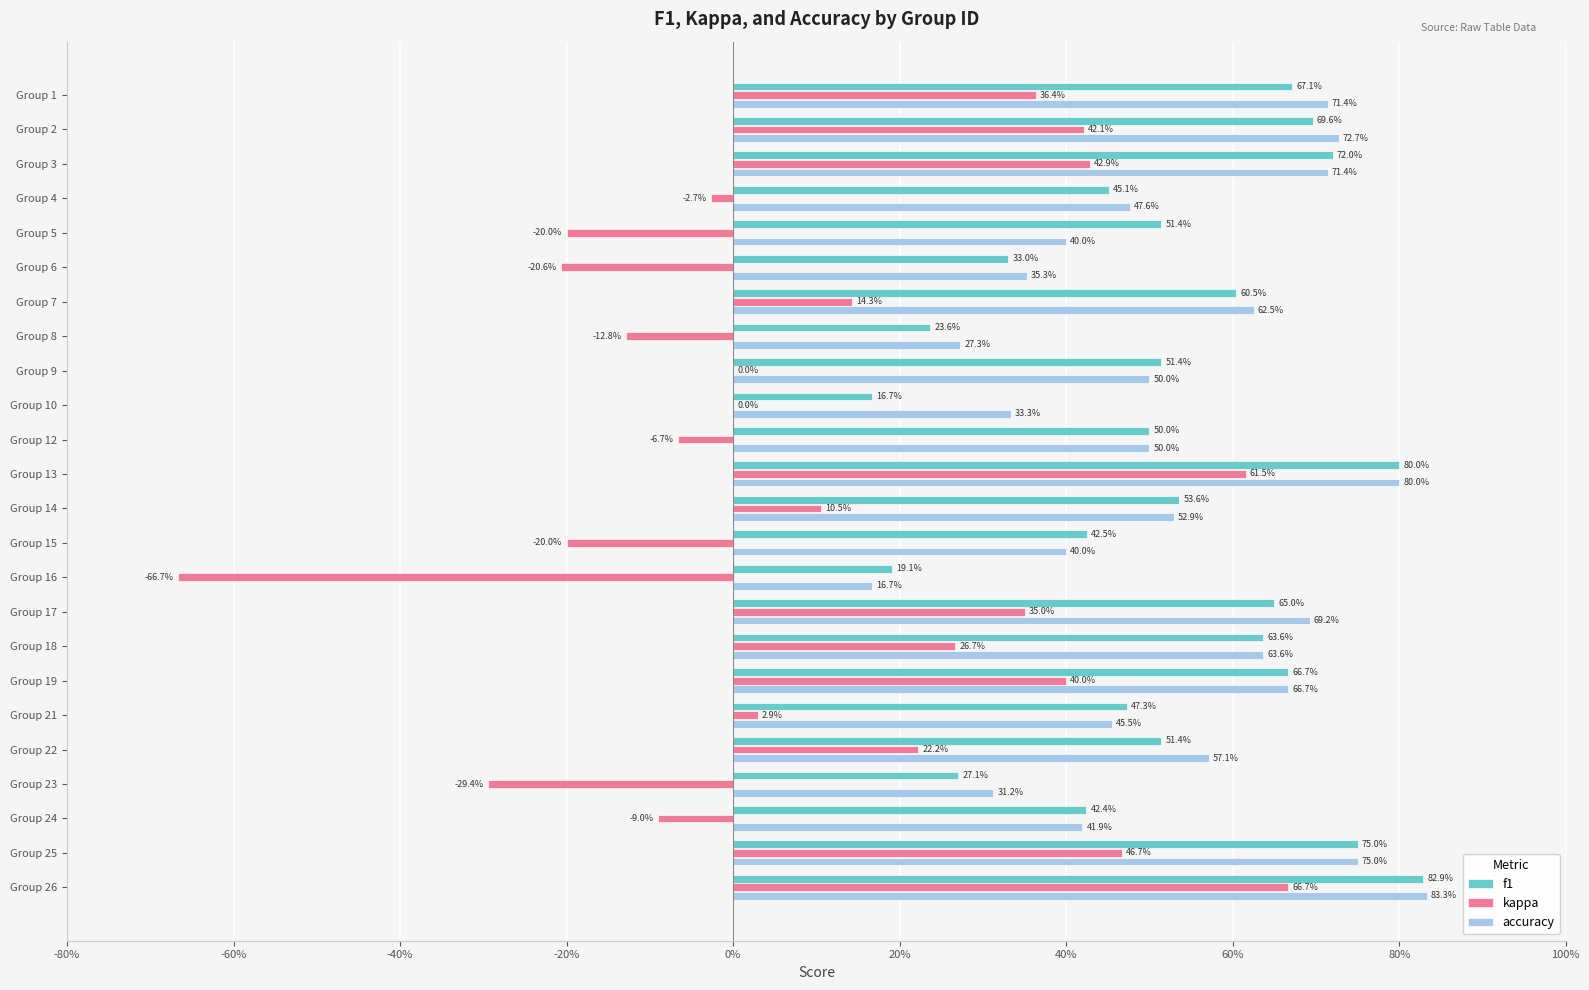

What position from the left is -20%?

4